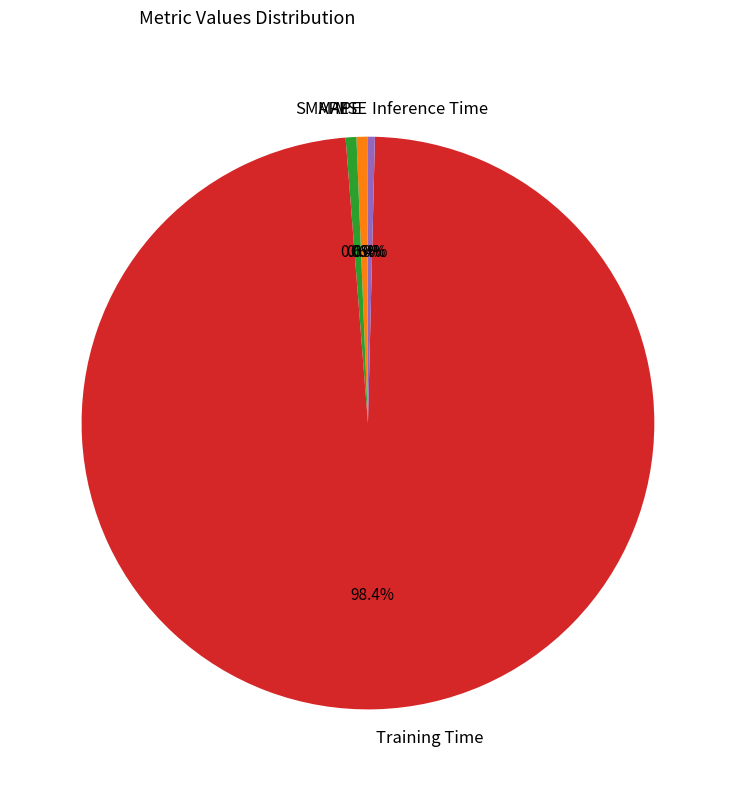

Which category has the biggest portion of the pie?

Training Time